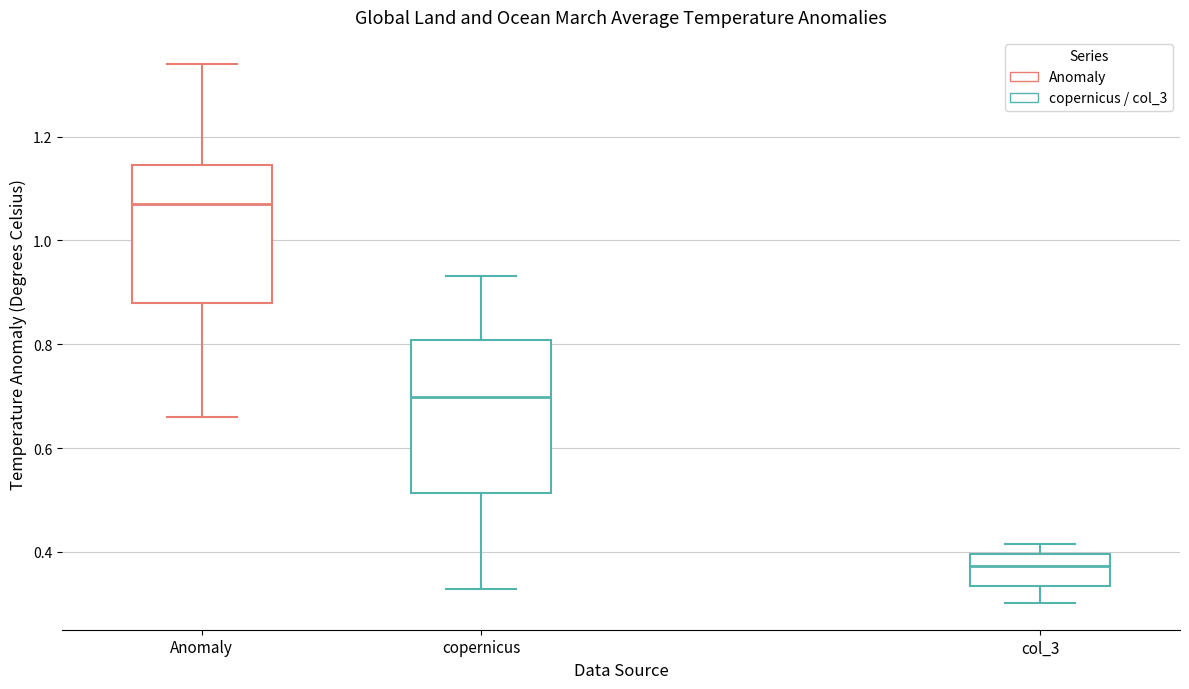

Reading left to right, transcribe this box plot: for each box, give where its median line is, the range the box spans, and where its two whiskers end, as read against the y-axis. The values are not printed on the chart, so give them approximately, as read against the axis.

Anomaly: median 1.08, box 0.88 to 1.14, whiskers 0.66 to 1.34
copernicus: median 0.70, box 0.52 to 0.80, whiskers 0.32 to 0.94
col_3: median 0.38, box 0.34 to 0.40, whiskers 0.30 to 0.42